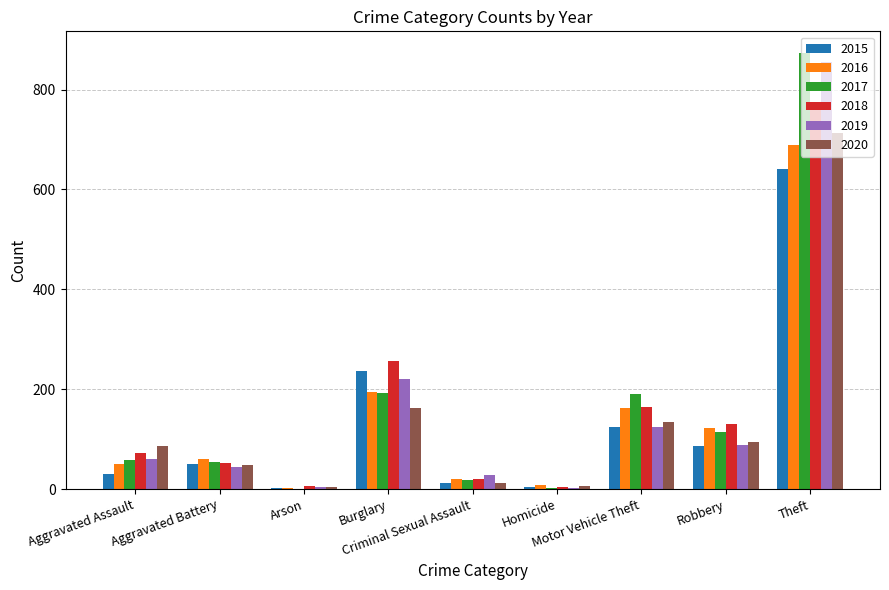

What is the sum of all 2017 values?

1506